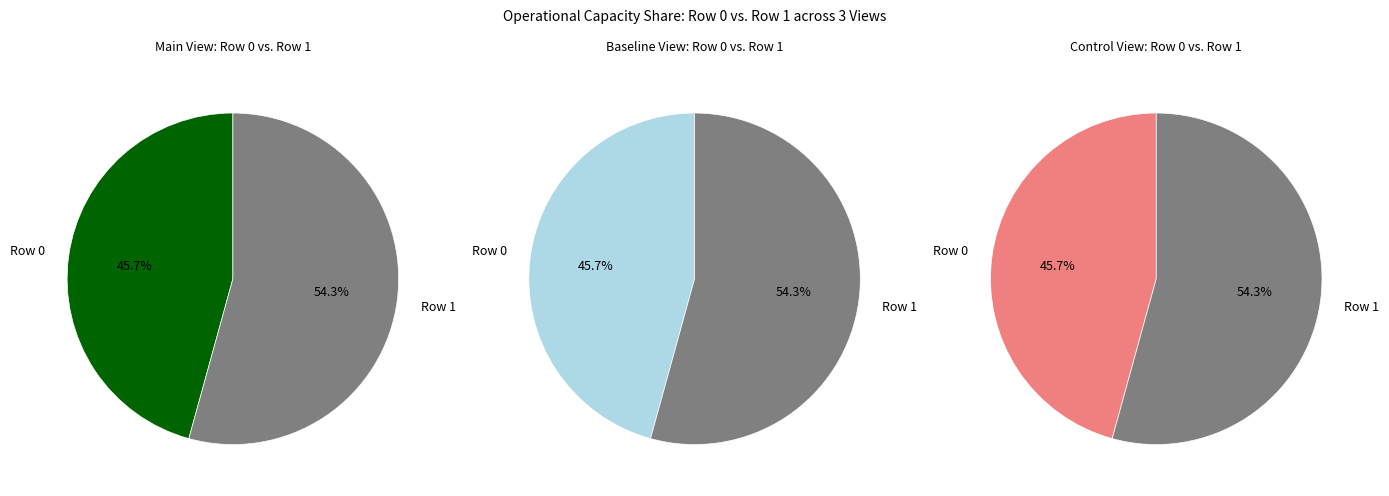

What percentage is the Row 1 slice, to the nearest percent?

54%